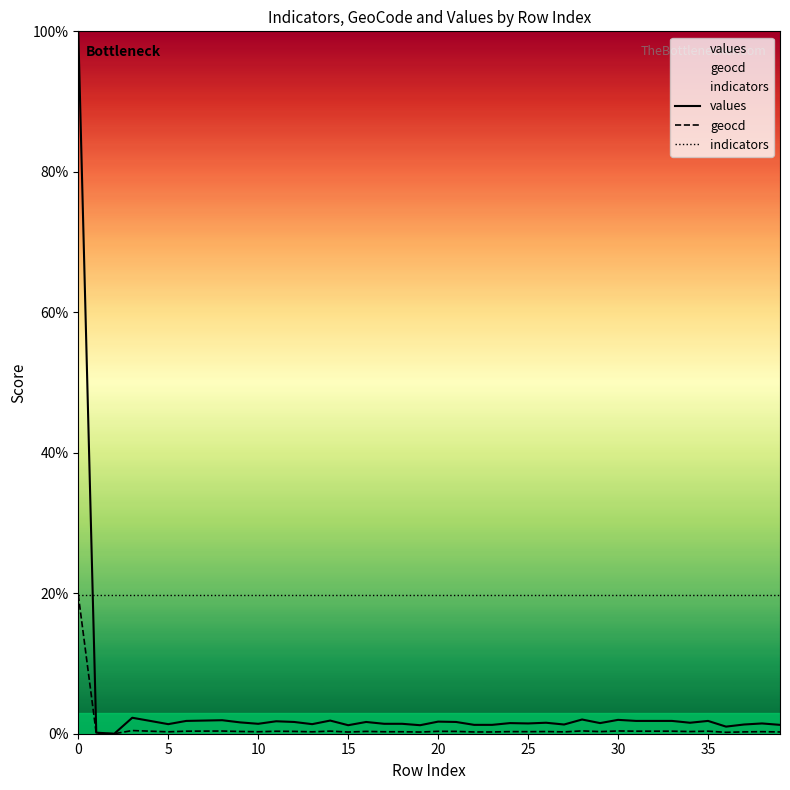

What is the total value across all series at 35?

22.0